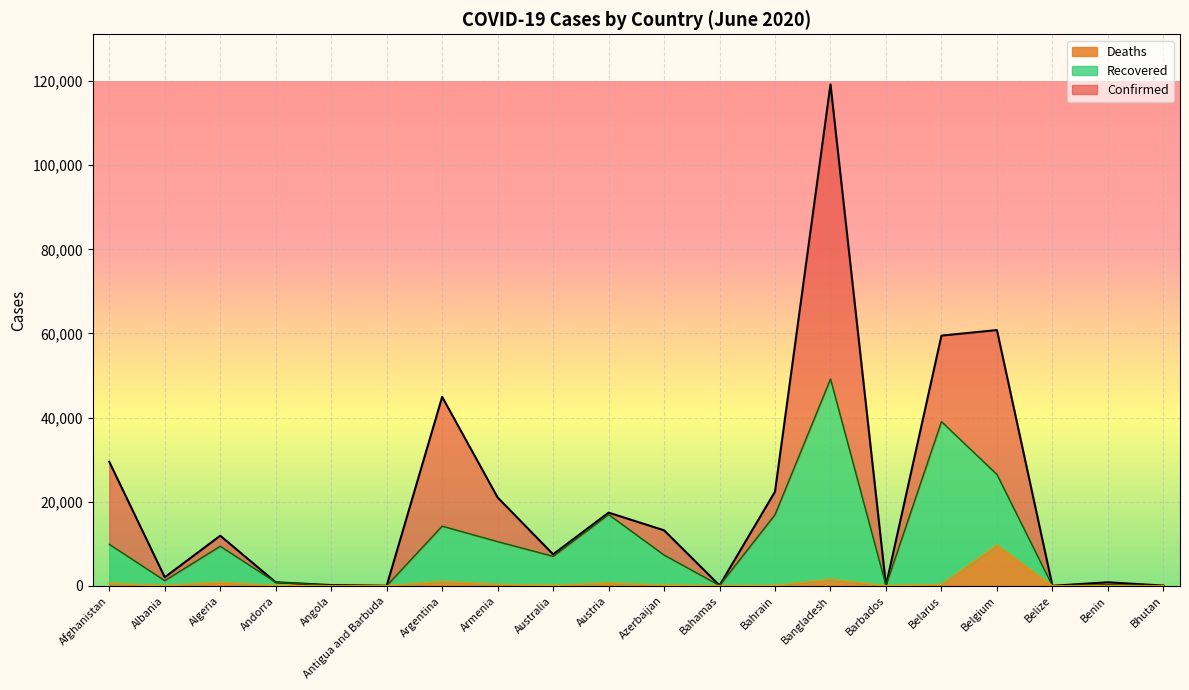

What are all the series names shown in the legend?

Deaths, Recovered, Confirmed